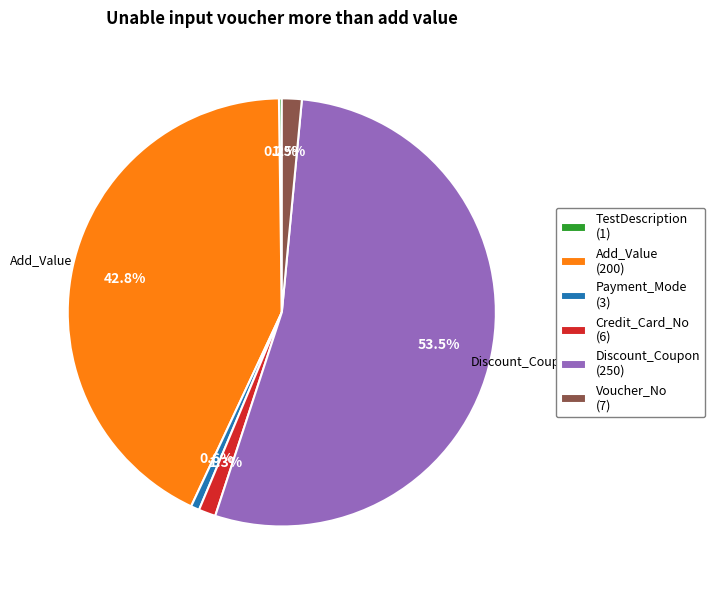

Is it true that Voucher_No is 13% of the pie?

False